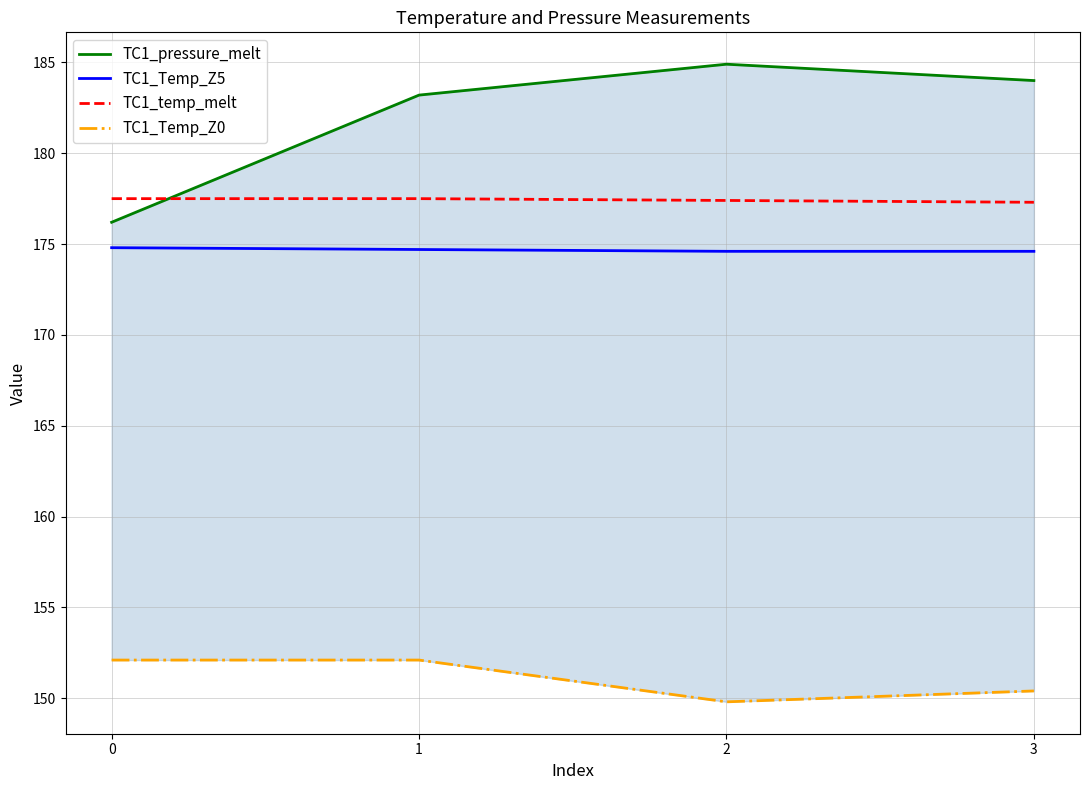

How many values in the TC1_pressure_melt series exceed 184?

1